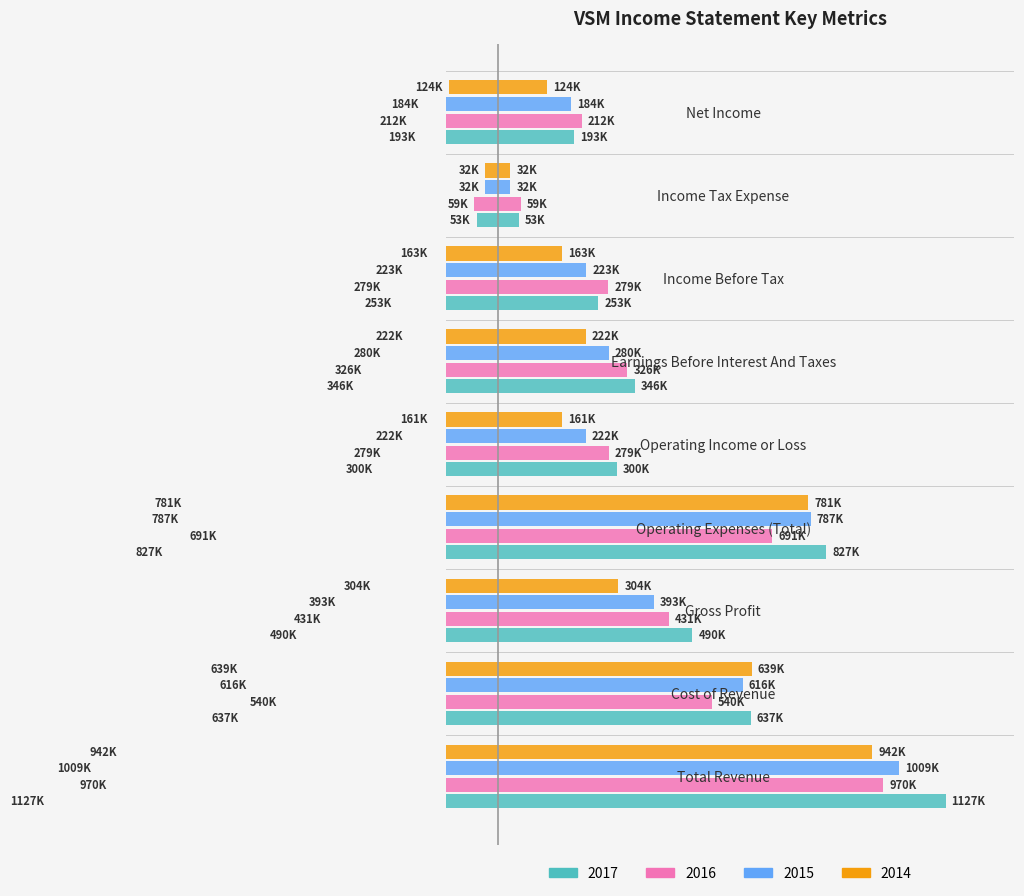

How many series are shown in this chart?

4